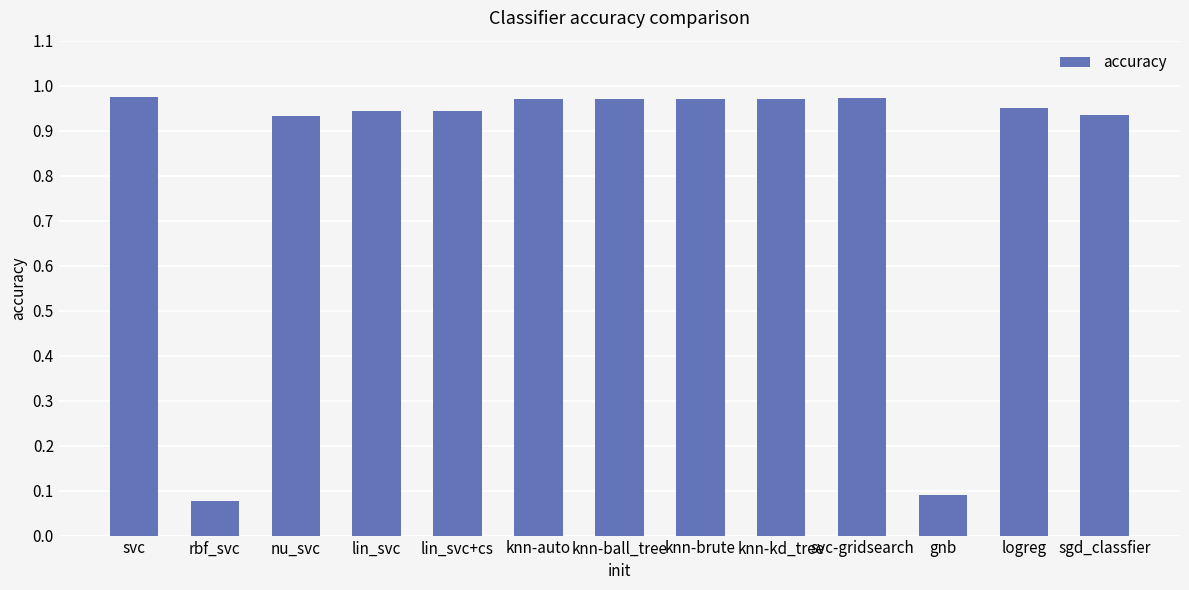

Is it true that the value at nu_svc is 0.5?

False